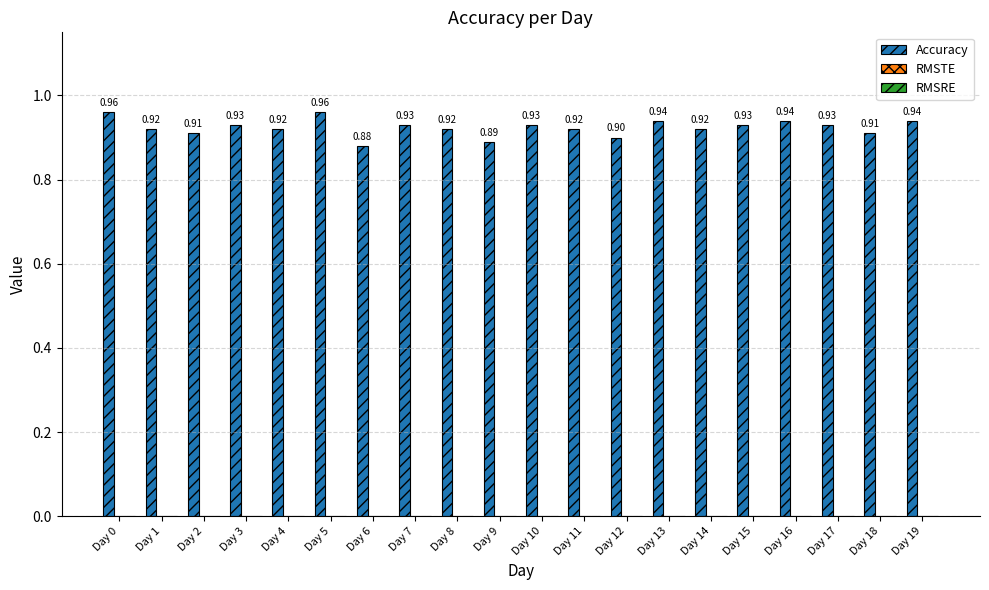

What is the sum of the values at Day 19 and Day 0?

1.9